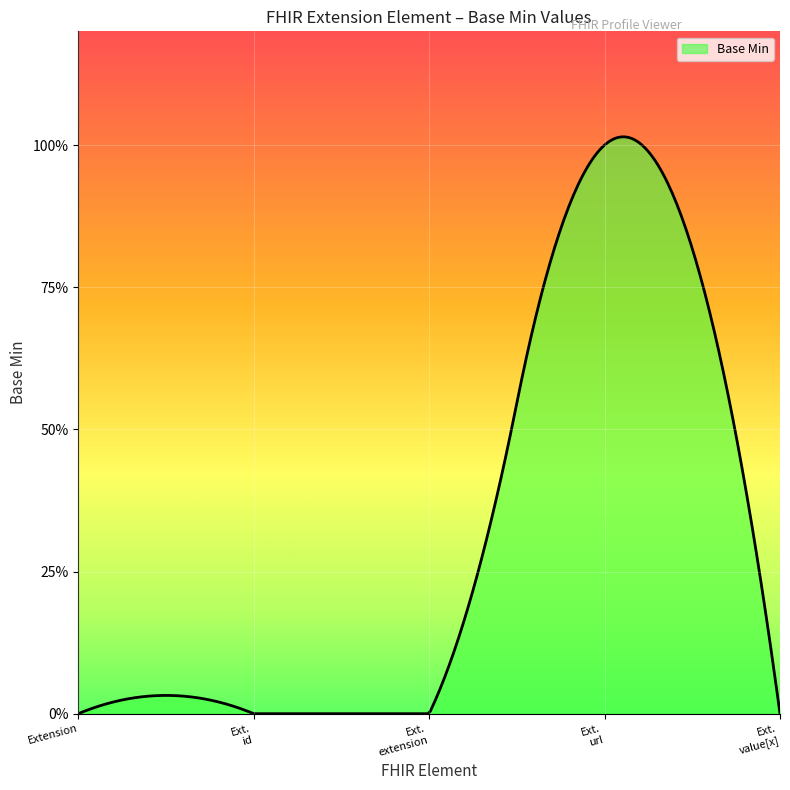

Does the chart display data point markers on the line(s)?

No